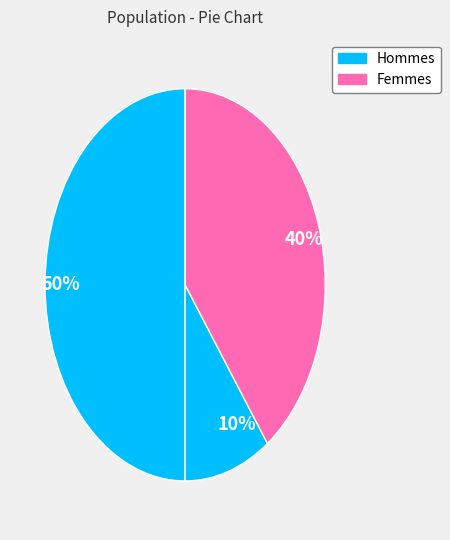

Count the number of slices in the pie.

4